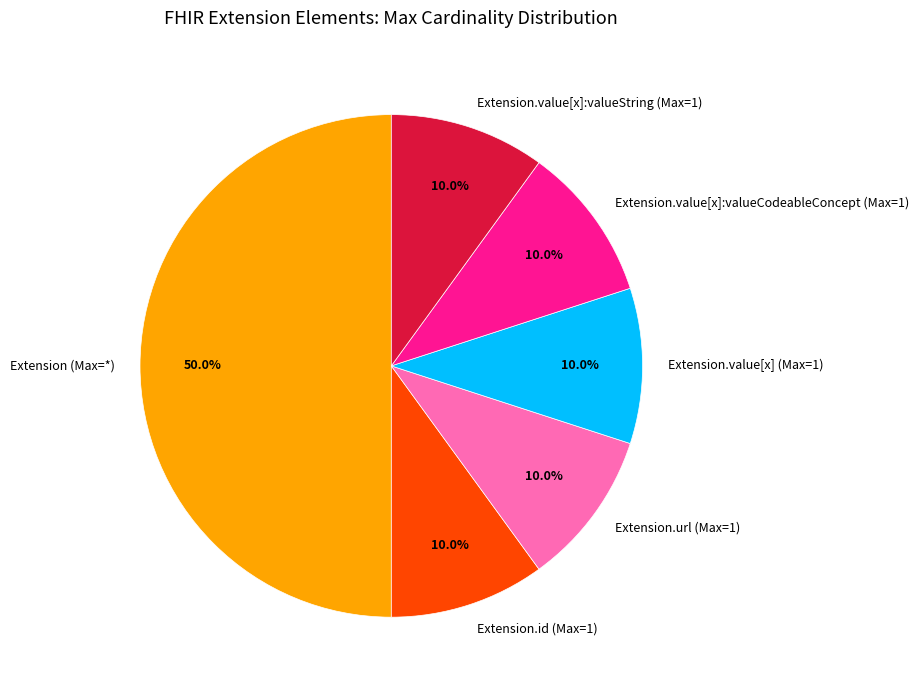

What is the total percentage of Extension.id (Max=1) and Extension.value[x]:valueString (Max=1)?

20.0%